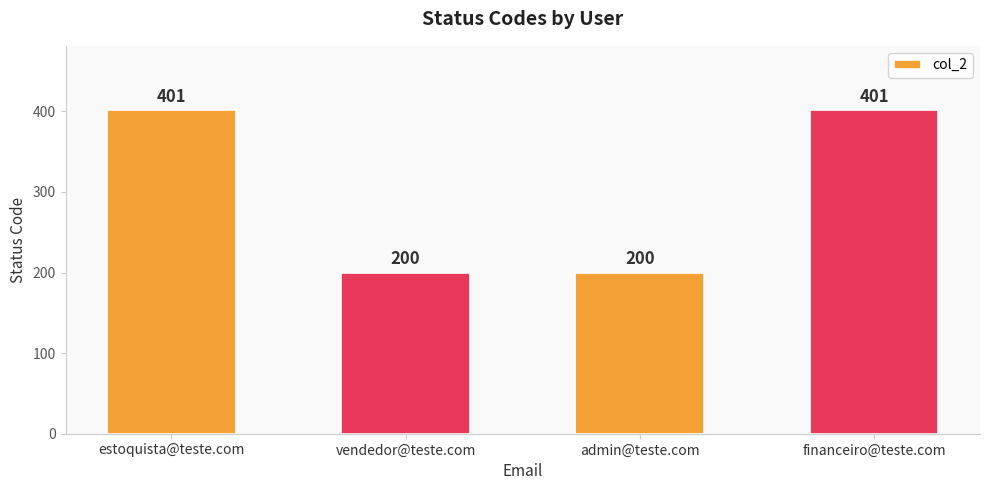

Reading left to right, list all the values displayed in this chart.

401	200	200	401